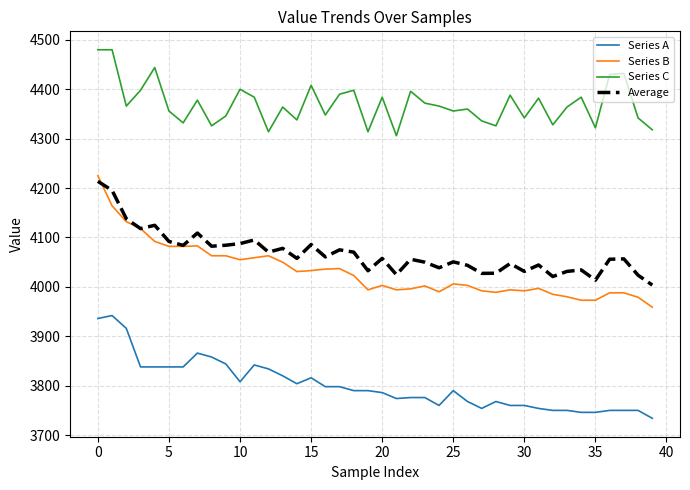

Which series has the largest total across all categories?

Series C